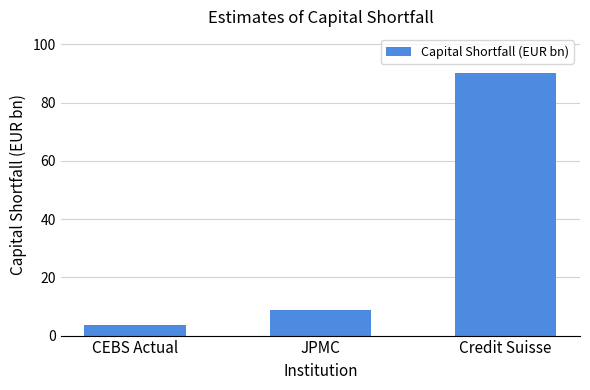

Reading left to right, transcribe all the data shown in this chart.

3.5	8.7	90.0